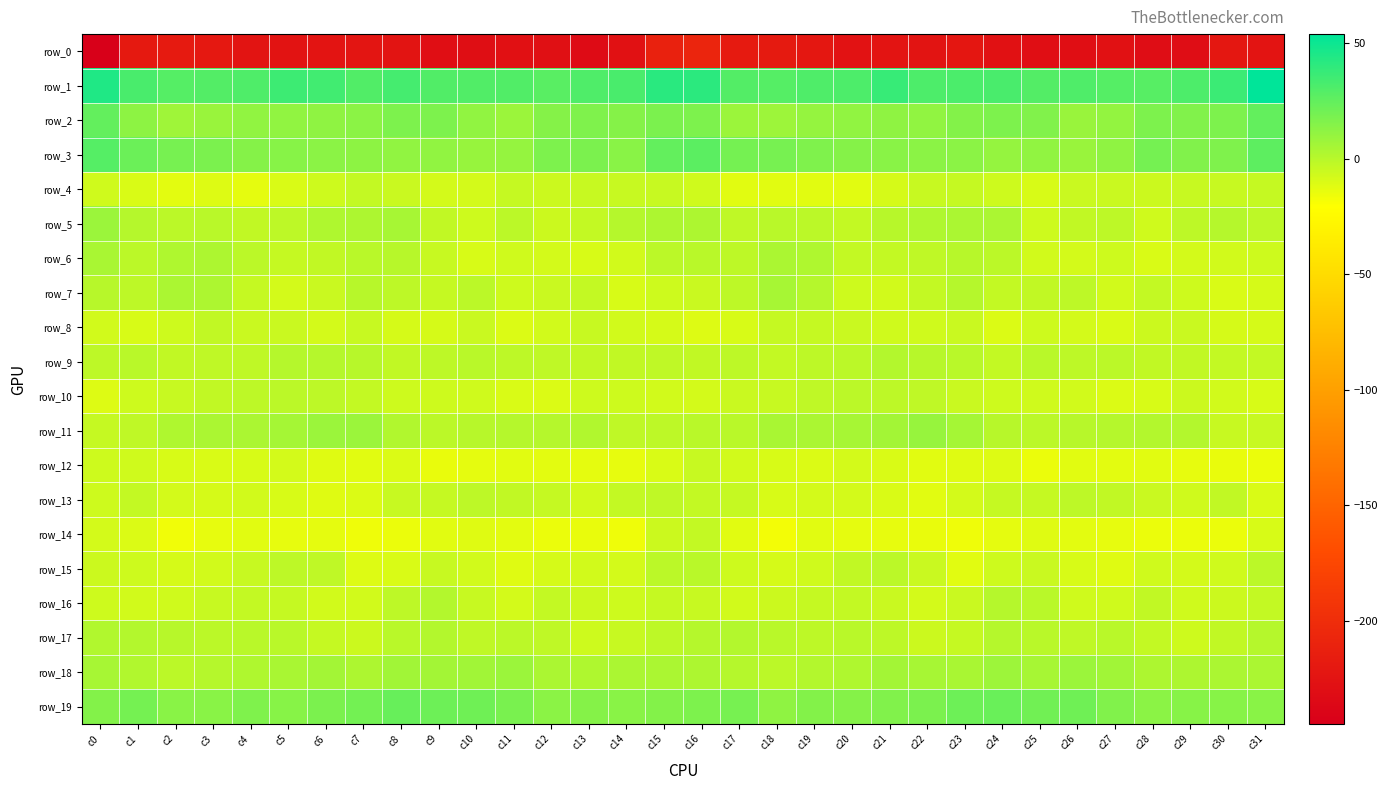

What is the smallest value displayed?

-244.7